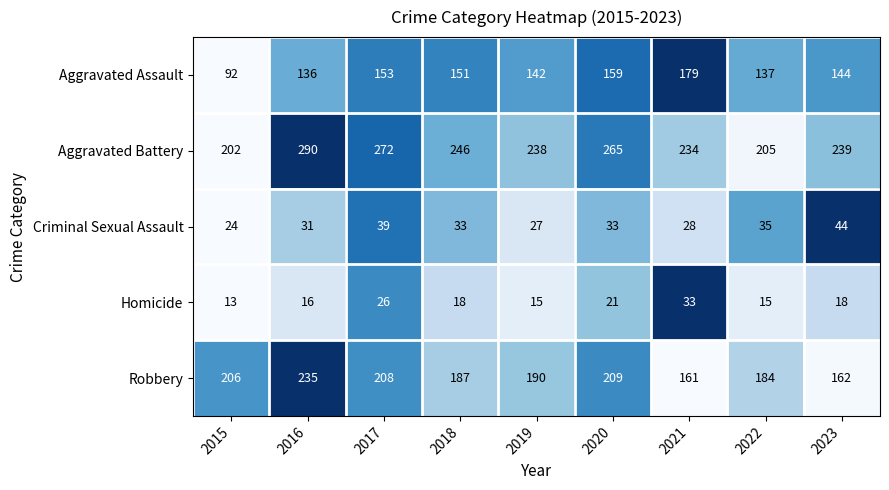

How many data points in Robbery are less than 190?

4